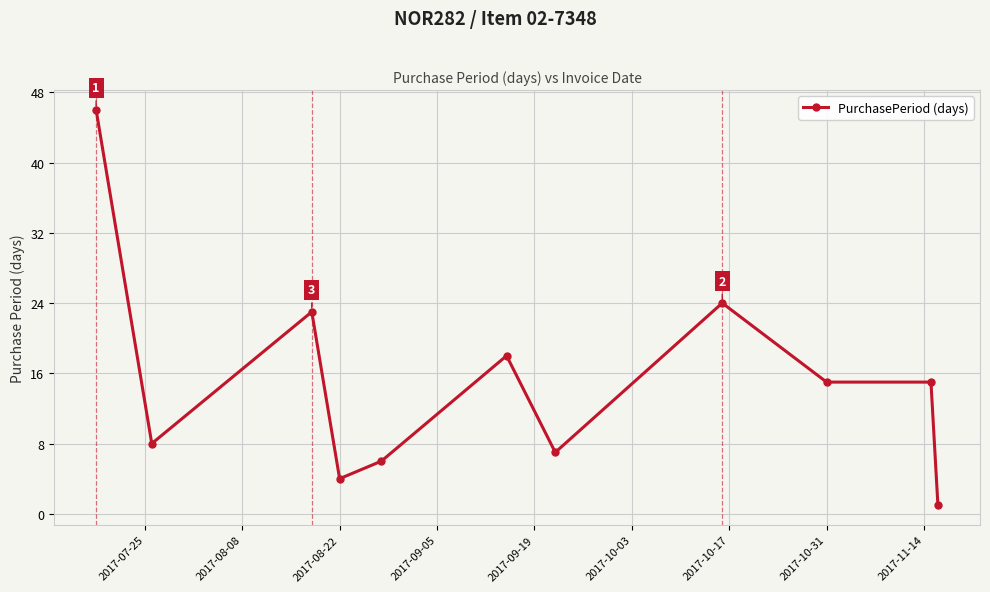

How many lines are shown in the chart?

1